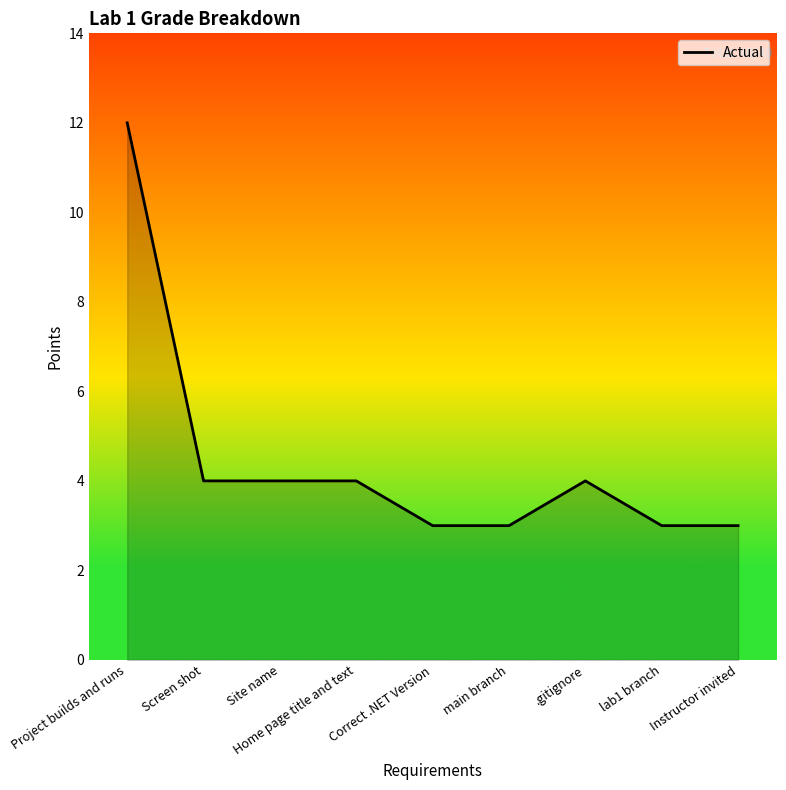

What is the ratio of the value at Correct .NET Version to the value at Site name?

0.8